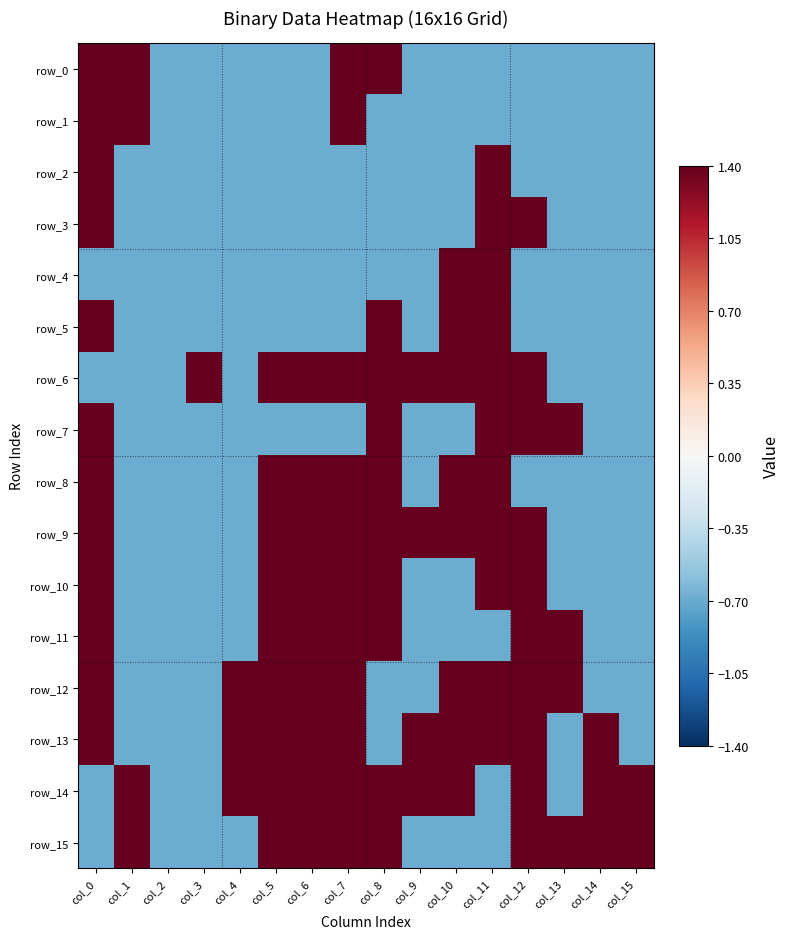

Reading left to right, list all the values displayed in this chart.

row_0: col_0=1.4	col_1=1.4	col_2=-0.7	col_3=-0.7	col_4=-0.7	col_5=-0.7	col_6=-0.7	col_7=1.4	col_8=1.4	col_9=-0.7	col_10=-0.7	col_11=-0.7	col_12=-0.7	col_13=-0.7	col_14=-0.7	col_15=-0.7
row_1: col_0=1.4	col_1=1.4	col_2=-0.7	col_3=-0.7	col_4=-0.7	col_5=-0.7	col_6=-0.7	col_7=1.4	col_8=-0.7	col_9=-0.7	col_10=-0.7	col_11=-0.7	col_12=-0.7	col_13=-0.7	col_14=-0.7	col_15=-0.7
row_2: col_0=1.4	col_1=-0.7	col_2=-0.7	col_3=-0.7	col_4=-0.7	col_5=-0.7	col_6=-0.7	col_7=-0.7	col_8=-0.7	col_9=-0.7	col_10=-0.7	col_11=1.4	col_12=-0.7	col_13=-0.7	col_14=-0.7	col_15=-0.7
row_3: col_0=1.4	col_1=-0.7	col_2=-0.7	col_3=-0.7	col_4=-0.7	col_5=-0.7	col_6=-0.7	col_7=-0.7	col_8=-0.7	col_9=-0.7	col_10=-0.7	col_11=1.4	col_12=1.4	col_13=-0.7	col_14=-0.7	col_15=-0.7
row_4: col_0=-0.7	col_1=-0.7	col_2=-0.7	col_3=-0.7	col_4=-0.7	col_5=-0.7	col_6=-0.7	col_7=-0.7	col_8=-0.7	col_9=-0.7	col_10=1.4	col_11=1.4	col_12=-0.7	col_13=-0.7	col_14=-0.7	col_15=-0.7
row_5: col_0=1.4	col_1=-0.7	col_2=-0.7	col_3=-0.7	col_4=-0.7	col_5=-0.7	col_6=-0.7	col_7=-0.7	col_8=1.4	col_9=-0.7	col_10=1.4	col_11=1.4	col_12=-0.7	col_13=-0.7	col_14=-0.7	col_15=-0.7
row_6: col_0=-0.7	col_1=-0.7	col_2=-0.7	col_3=1.4	col_4=-0.7	col_5=1.4	col_6=1.4	col_7=1.4	col_8=1.4	col_9=1.4	col_10=1.4	col_11=1.4	col_12=1.4	col_13=-0.7	col_14=-0.7	col_15=-0.7
row_7: col_0=1.4	col_1=-0.7	col_2=-0.7	col_3=-0.7	col_4=-0.7	col_5=-0.7	col_6=-0.7	col_7=-0.7	col_8=1.4	col_9=-0.7	col_10=-0.7	col_11=1.4	col_12=1.4	col_13=1.4	col_14=-0.7	col_15=-0.7
row_8: col_0=1.4	col_1=-0.7	col_2=-0.7	col_3=-0.7	col_4=-0.7	col_5=1.4	col_6=1.4	col_7=1.4	col_8=1.4	col_9=-0.7	col_10=1.4	col_11=1.4	col_12=-0.7	col_13=-0.7	col_14=-0.7	col_15=-0.7
row_9: col_0=1.4	col_1=-0.7	col_2=-0.7	col_3=-0.7	col_4=-0.7	col_5=1.4	col_6=1.4	col_7=1.4	col_8=1.4	col_9=1.4	col_10=1.4	col_11=1.4	col_12=1.4	col_13=-0.7	col_14=-0.7	col_15=-0.7
row_10: col_0=1.4	col_1=-0.7	col_2=-0.7	col_3=-0.7	col_4=-0.7	col_5=1.4	col_6=1.4	col_7=1.4	col_8=1.4	col_9=-0.7	col_10=-0.7	col_11=1.4	col_12=1.4	col_13=-0.7	col_14=-0.7	col_15=-0.7
row_11: col_0=1.4	col_1=-0.7	col_2=-0.7	col_3=-0.7	col_4=-0.7	col_5=1.4	col_6=1.4	col_7=1.4	col_8=1.4	col_9=-0.7	col_10=-0.7	col_11=-0.7	col_12=1.4	col_13=1.4	col_14=-0.7	col_15=-0.7
row_12: col_0=1.4	col_1=-0.7	col_2=-0.7	col_3=-0.7	col_4=1.4	col_5=1.4	col_6=1.4	col_7=1.4	col_8=-0.7	col_9=-0.7	col_10=1.4	col_11=1.4	col_12=1.4	col_13=1.4	col_14=-0.7	col_15=-0.7
row_13: col_0=1.4	col_1=-0.7	col_2=-0.7	col_3=-0.7	col_4=1.4	col_5=1.4	col_6=1.4	col_7=1.4	col_8=-0.7	col_9=1.4	col_10=1.4	col_11=1.4	col_12=1.4	col_13=-0.7	col_14=1.4	col_15=-0.7
row_14: col_0=-0.7	col_1=1.4	col_2=-0.7	col_3=-0.7	col_4=1.4	col_5=1.4	col_6=1.4	col_7=1.4	col_8=1.4	col_9=1.4	col_10=1.4	col_11=-0.7	col_12=1.4	col_13=-0.7	col_14=1.4	col_15=1.4
row_15: col_0=-0.7	col_1=1.4	col_2=-0.7	col_3=-0.7	col_4=-0.7	col_5=1.4	col_6=1.4	col_7=1.4	col_8=1.4	col_9=-0.7	col_10=-0.7	col_11=-0.7	col_12=1.4	col_13=1.4	col_14=1.4	col_15=1.4